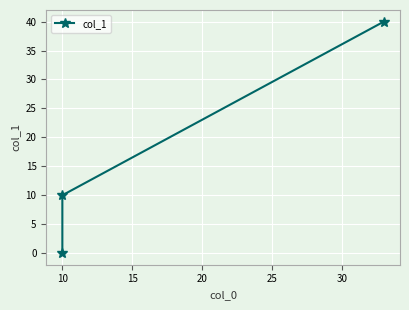

How many lines are shown in the chart?

1